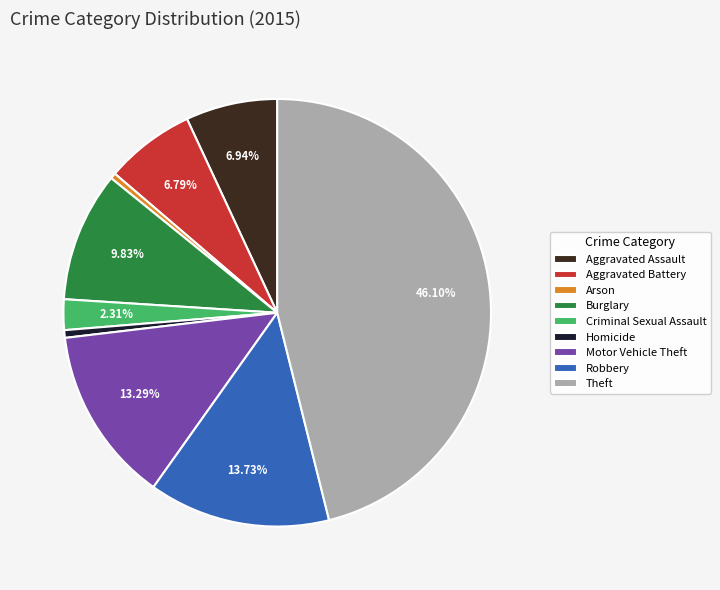

Does Robbery represent more than half of the total?

No